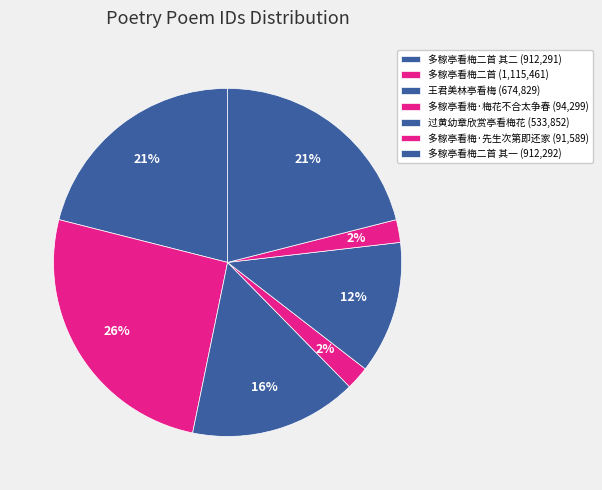

How many slices are in this pie chart?

7